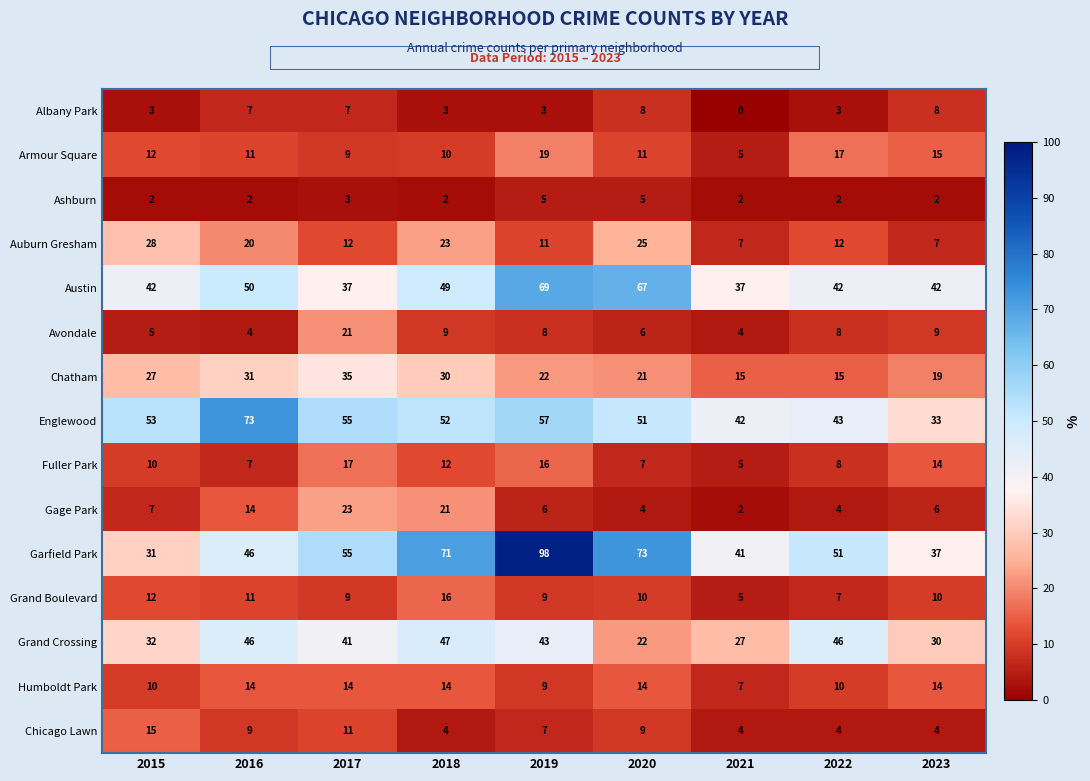

Between 2015 and 2018, which series saw the biggest shift?

Garfield Park